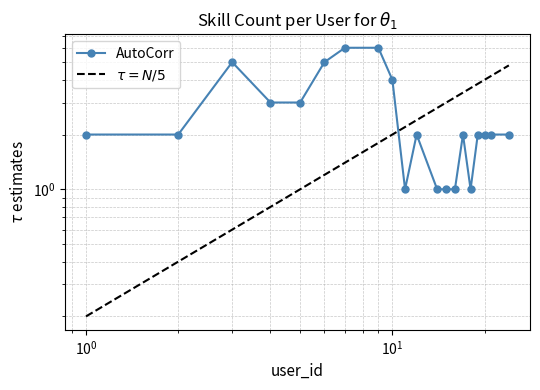

True or false: $\tau = N/5$ and AutoCorr cross at least once.

True